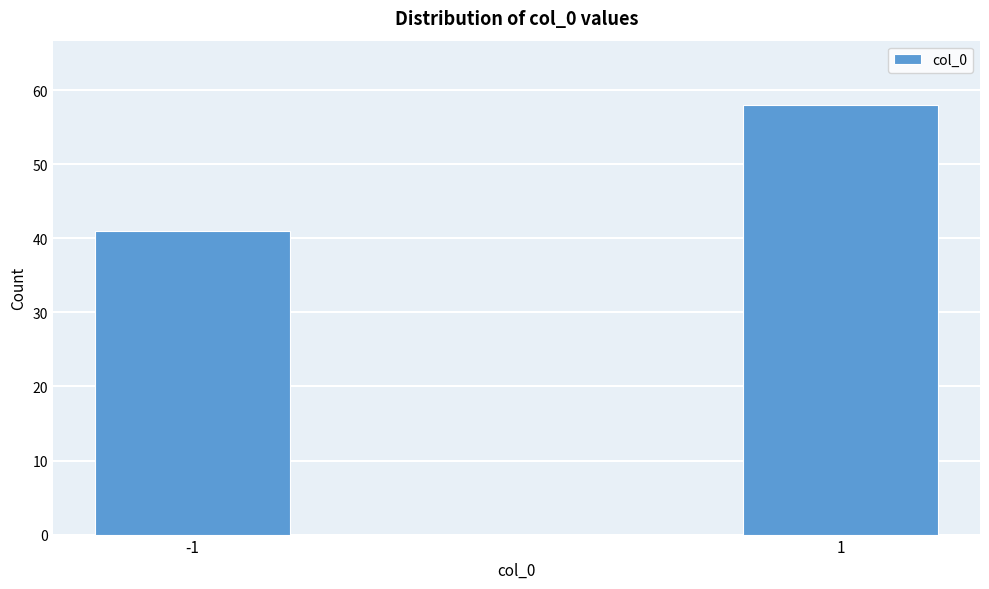

Reading left to right, transcribe all the data shown in this chart.

41	58